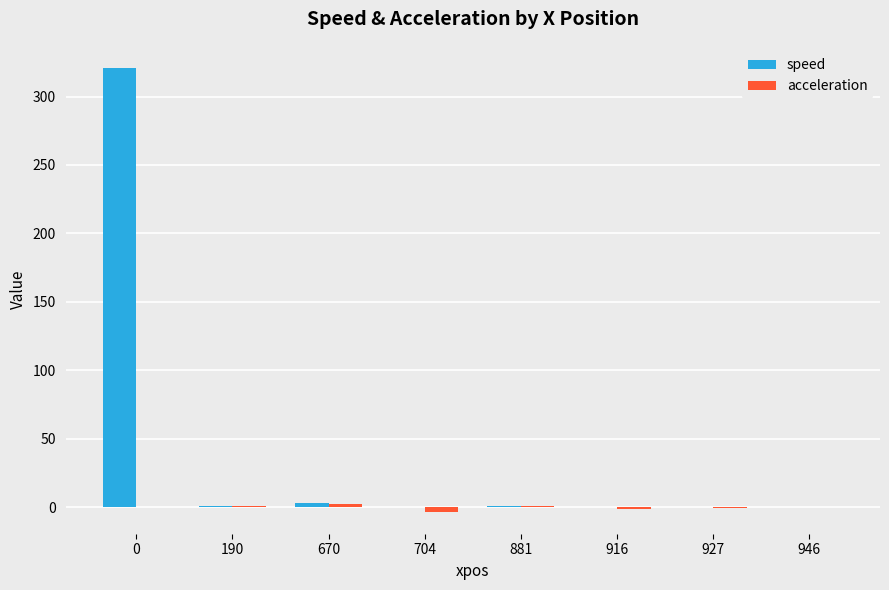

The speed series shows 0.4 at 916. True or false?

True